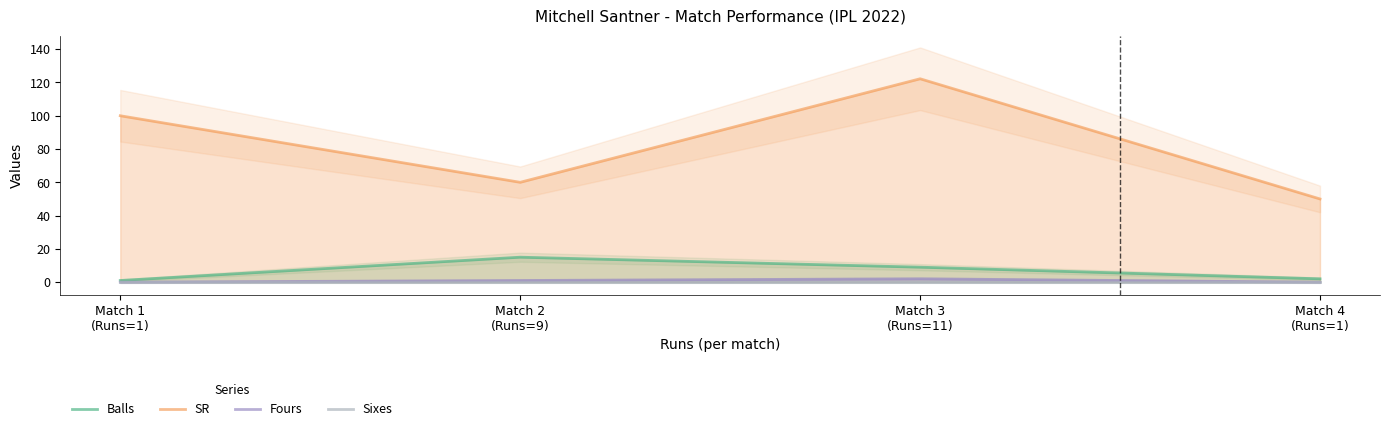

Where does the Fours series first go above 1?

Match 3
(Runs=11)